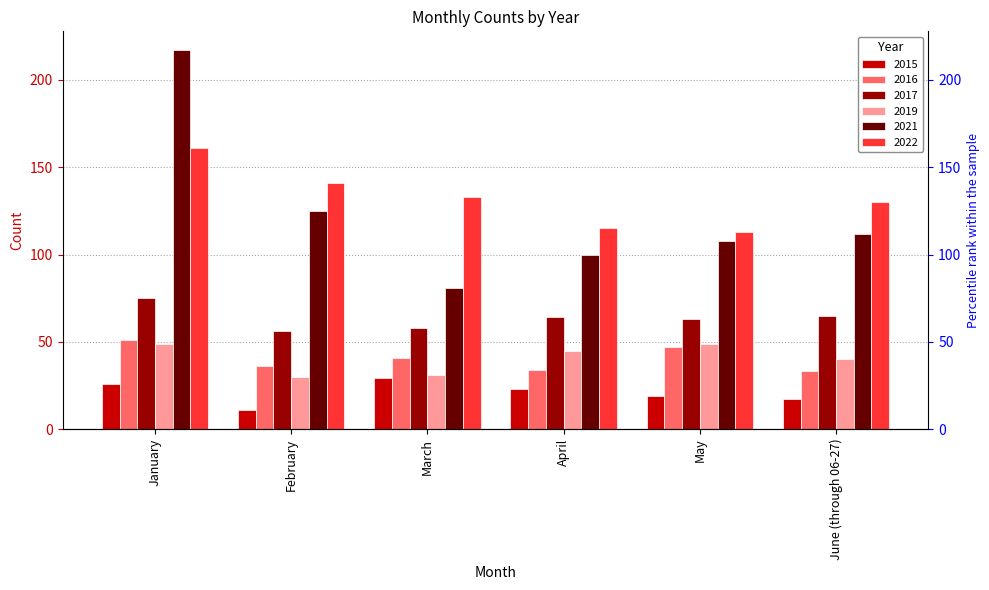

Which has a higher value, February or March?

March